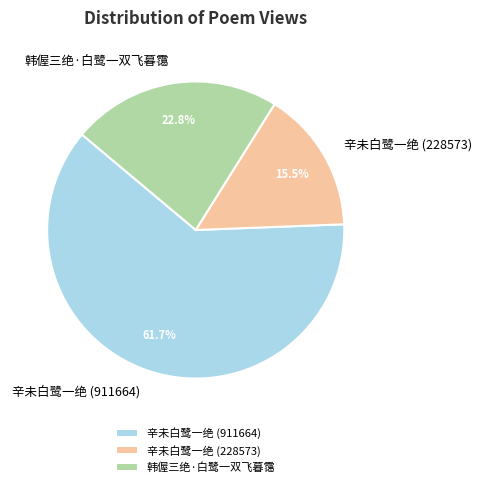

Which has a higher value, 辛未白鹭一绝 (911664) or 韩偓三绝·白鹭一双飞暮霭?

辛未白鹭一绝 (911664)